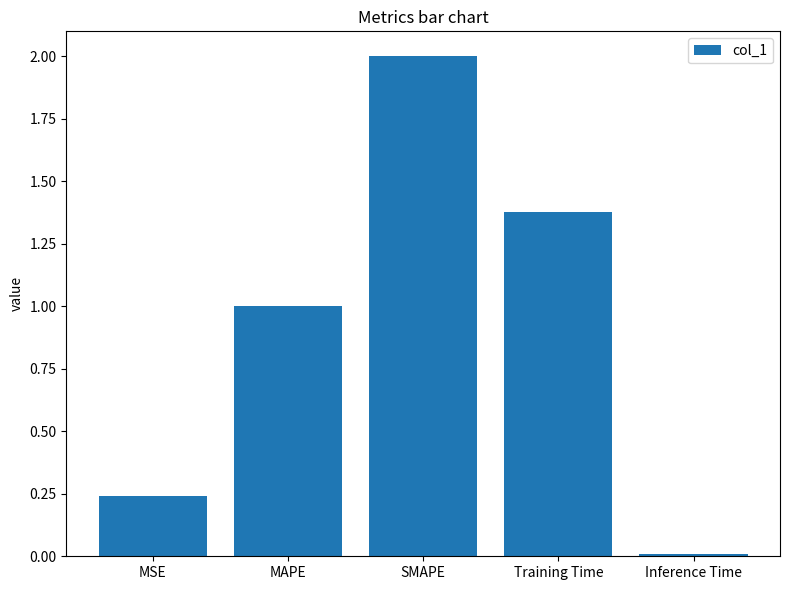

What is the sum of the values at Inference Time and SMAPE?

2.0